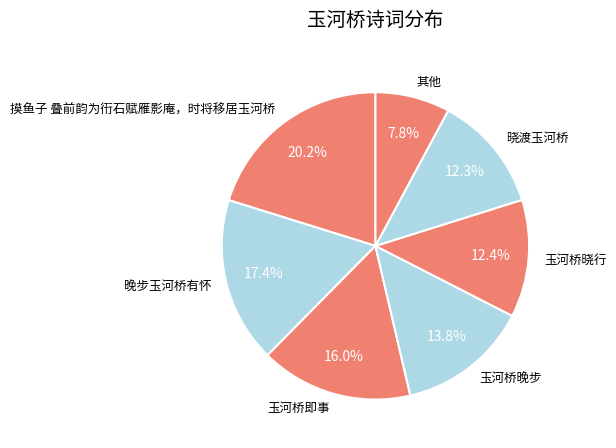

Does any single category account for the majority?

No